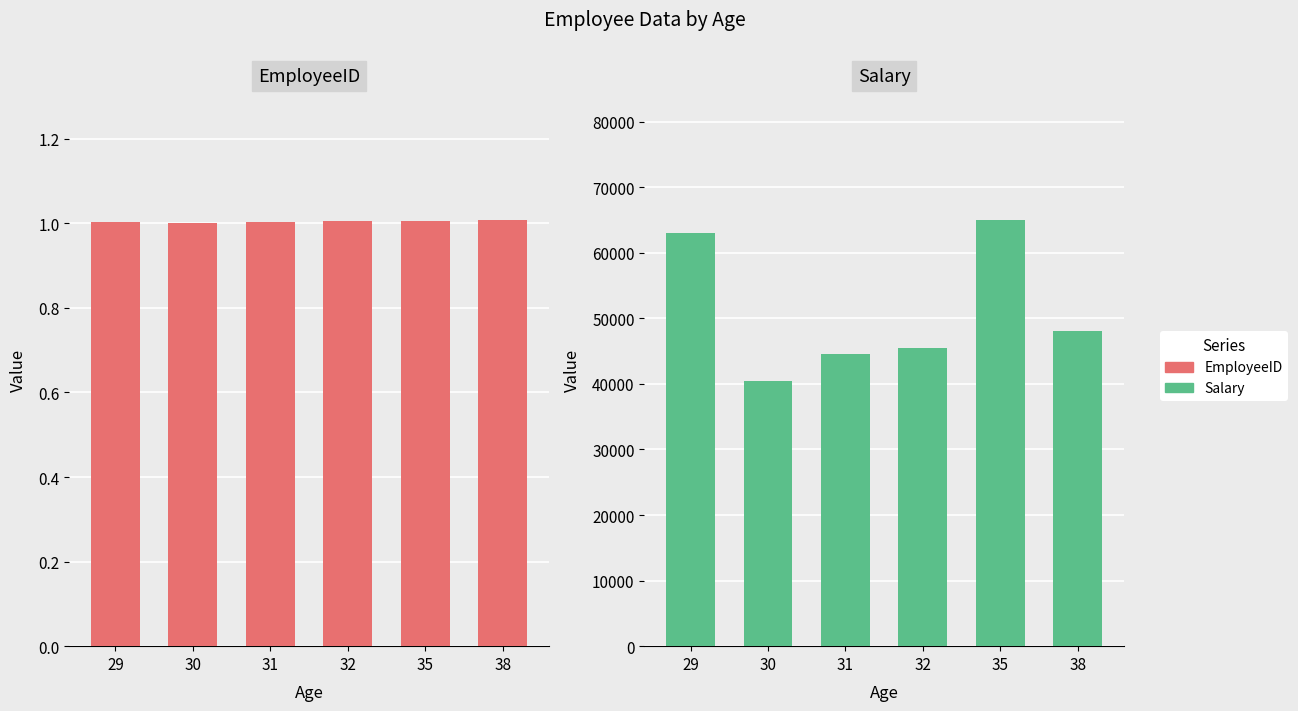

At which category is the sum across all series the highest?

35